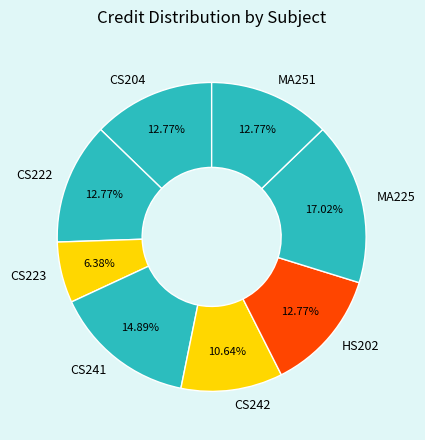

To the nearest percent, what percentage of the pie is CS222?

13%